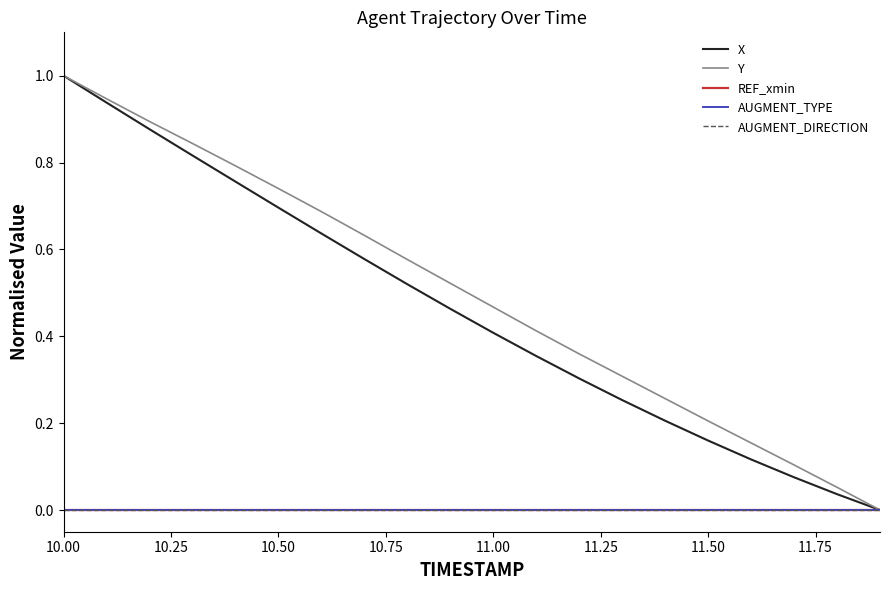

What is the difference between the maximum and minimum values in the Y series?

1.0